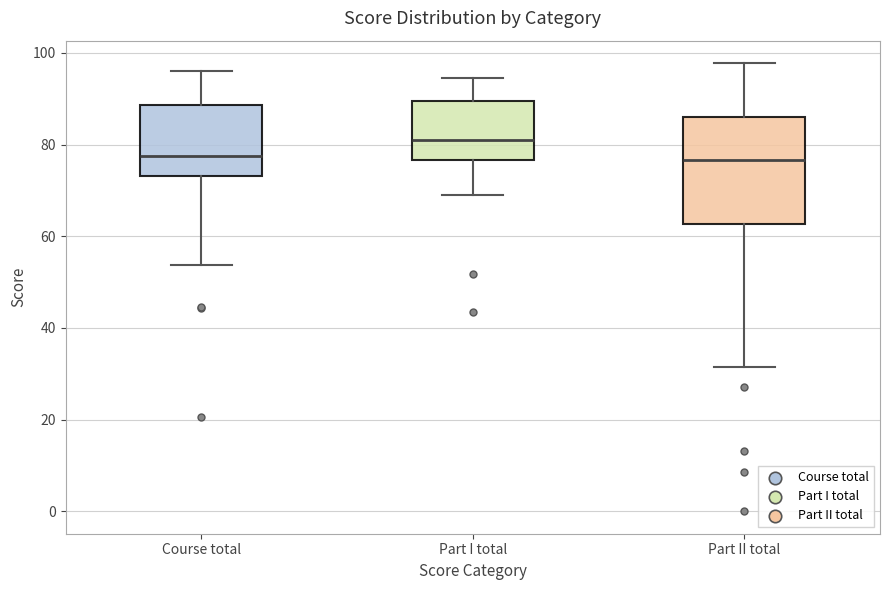

Where does the upper whisker of the box for Course total end on the y-axis? The values are not printed on the chart, so give them approximately, as read against the axis.

96